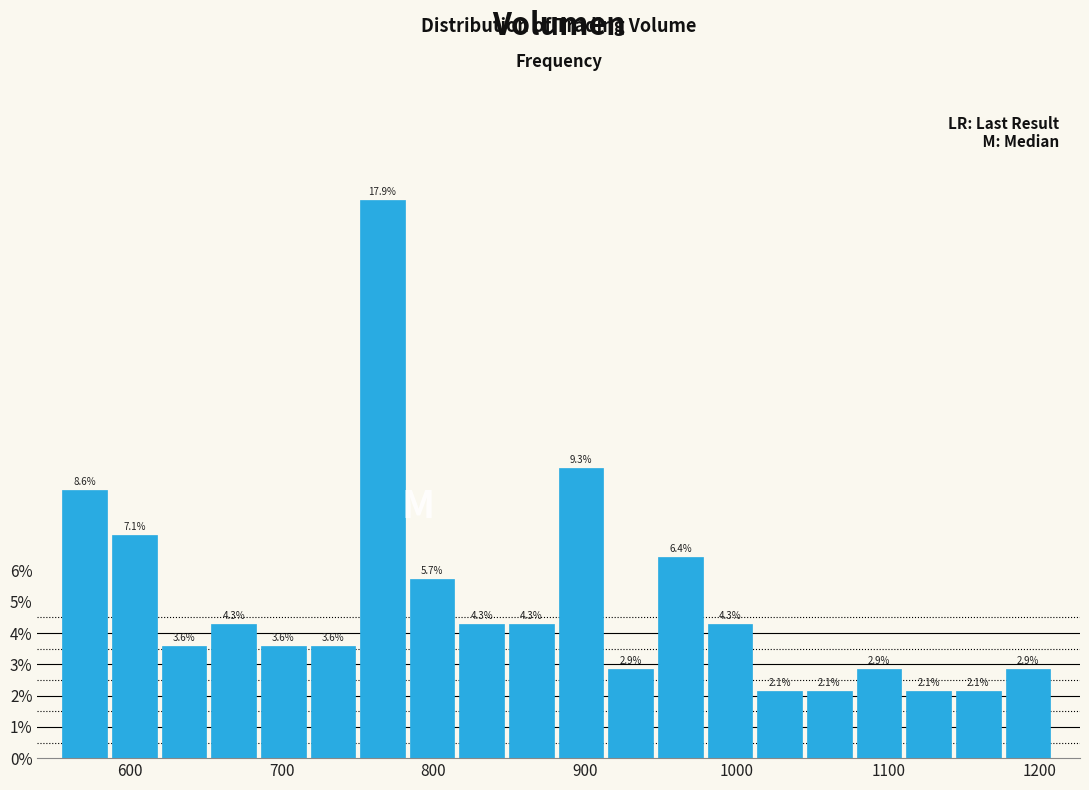

Around what value on the x-axis is the tallest bar? Give the approximate position of its centre, as read against the axis.

770